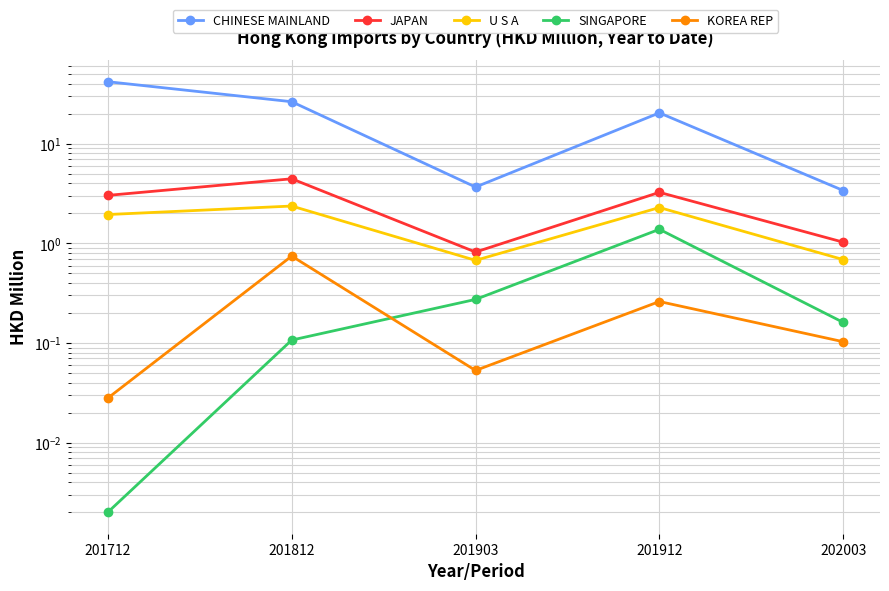

What is the greatest value displayed?

42.1